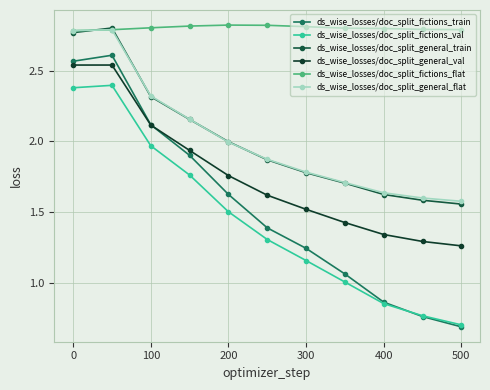

Does the chart display data point markers on the line(s)?

Yes